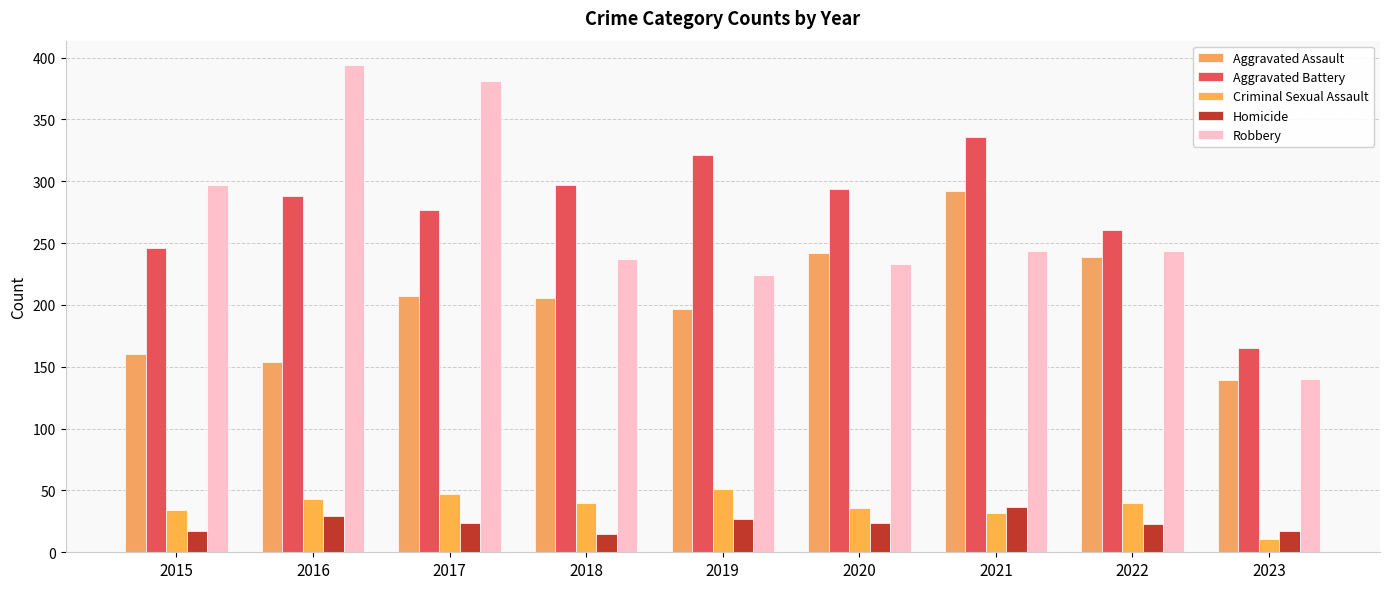

How many groups of bars are there?

9